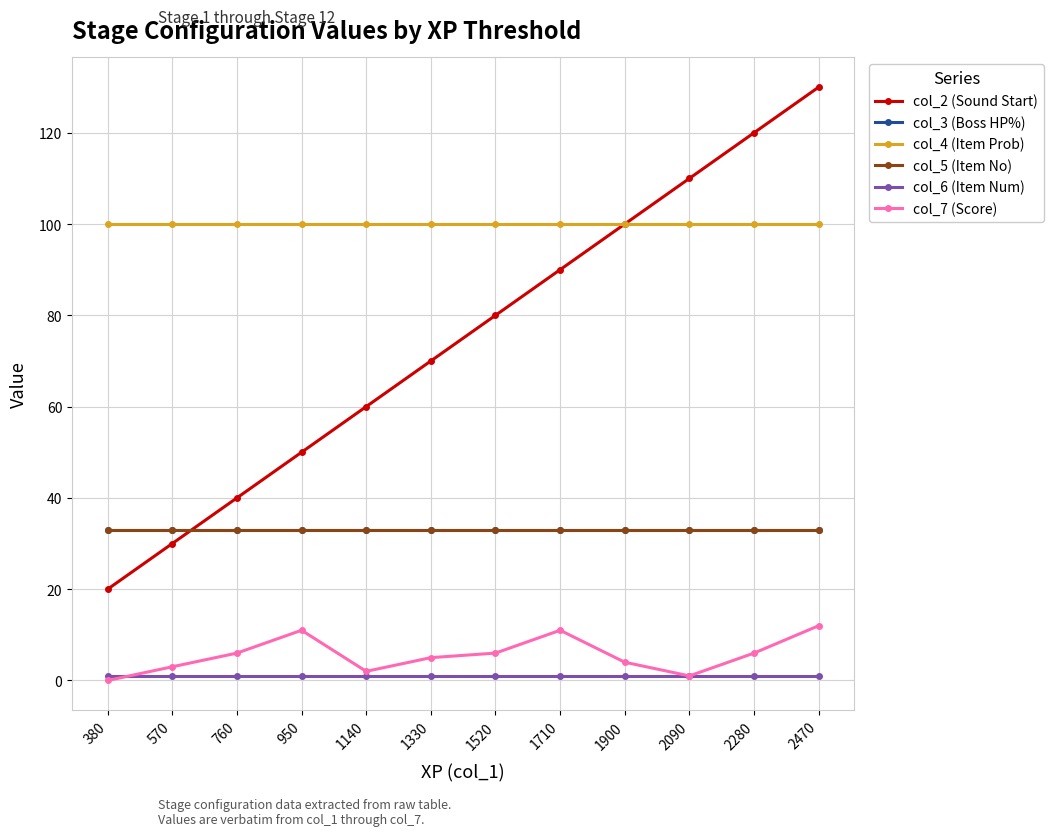

Rank the series by their maximum value, from lowest to highest.

col_6 (Item Num), col_7 (Score), col_3 (Boss HP%), col_5 (Item No), col_4 (Item Prob), col_2 (Sound Start)